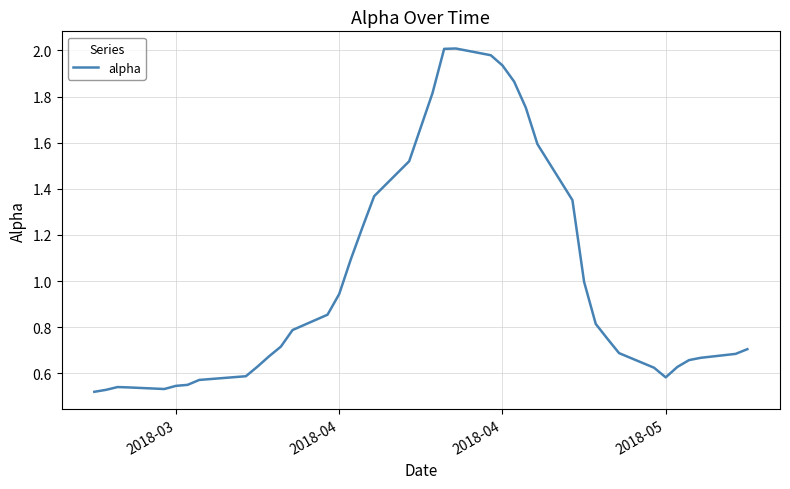

What is the difference between the second highest and second lowest values?

1.5